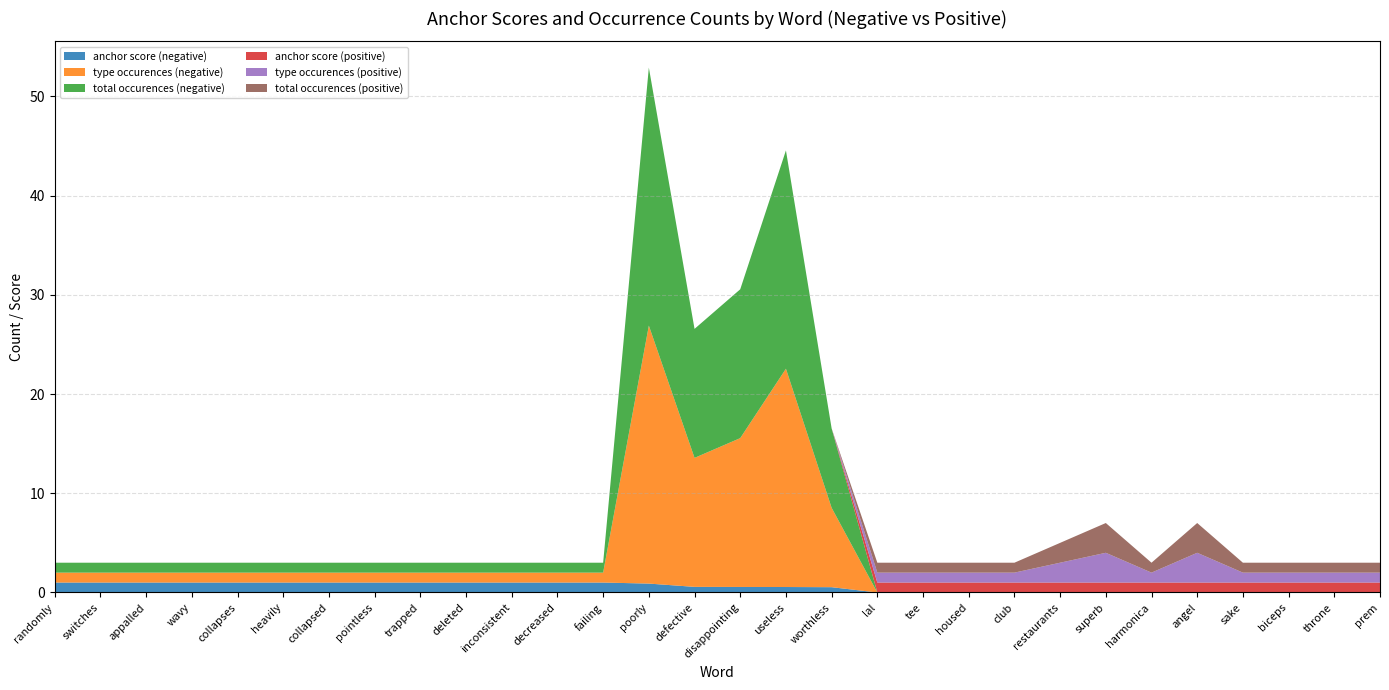

Reading right to left, what are all the values shown in this chart?

anchor score (negative): 0.0	0.0	0.0	0.0	0.0	0.0	0.0	0.0	0.0	0.0	0.0	0.0	0.5	0.6	0.6	0.6	0.9	1.0	1.0	1.0	1.0	1.0	1.0	1.0	1.0	1.0	1.0	1.0	1.0	1.0
type occurences (negative): 0.0	0.0	0.0	0.0	0.0	0.0	0.0	0.0	0.0	0.0	0.0	0.0	8.0	22.0	15.0	13.0	26.0	1.0	1.0	1.0	1.0	1.0	1.0	1.0	1.0	1.0	1.0	1.0	1.0	1.0
total occurences (negative): 0.0	0.0	0.0	0.0	0.0	0.0	0.0	0.0	0.0	0.0	0.0	0.0	8.0	22.0	15.0	13.0	26.0	1.0	1.0	1.0	1.0	1.0	1.0	1.0	1.0	1.0	1.0	1.0	1.0	1.0
anchor score (positive): 1.0	1.0	1.0	1.0	1.0	1.0	1.0	1.0	1.0	1.0	1.0	1.0	0.0	0.0	0.0	0.0	0.0	0.0	0.0	0.0	0.0	0.0	0.0	0.0	0.0	0.0	0.0	0.0	0.0	0.0
type occurences (positive): 1.0	1.0	1.0	1.0	3.0	1.0	3.0	2.0	1.0	1.0	1.0	1.0	0.0	0.0	0.0	0.0	0.0	0.0	0.0	0.0	0.0	0.0	0.0	0.0	0.0	0.0	0.0	0.0	0.0	0.0
total occurences (positive): 1.0	1.0	1.0	1.0	3.0	1.0	3.0	2.0	1.0	1.0	1.0	1.0	0.0	0.0	0.0	0.0	0.0	0.0	0.0	0.0	0.0	0.0	0.0	0.0	0.0	0.0	0.0	0.0	0.0	0.0